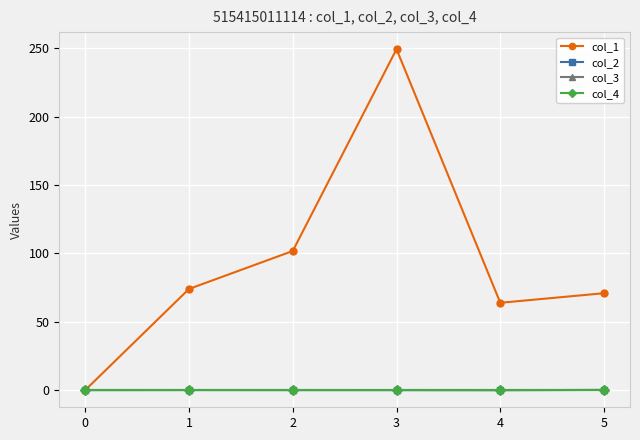

Does the chart have visible grid lines?

Yes